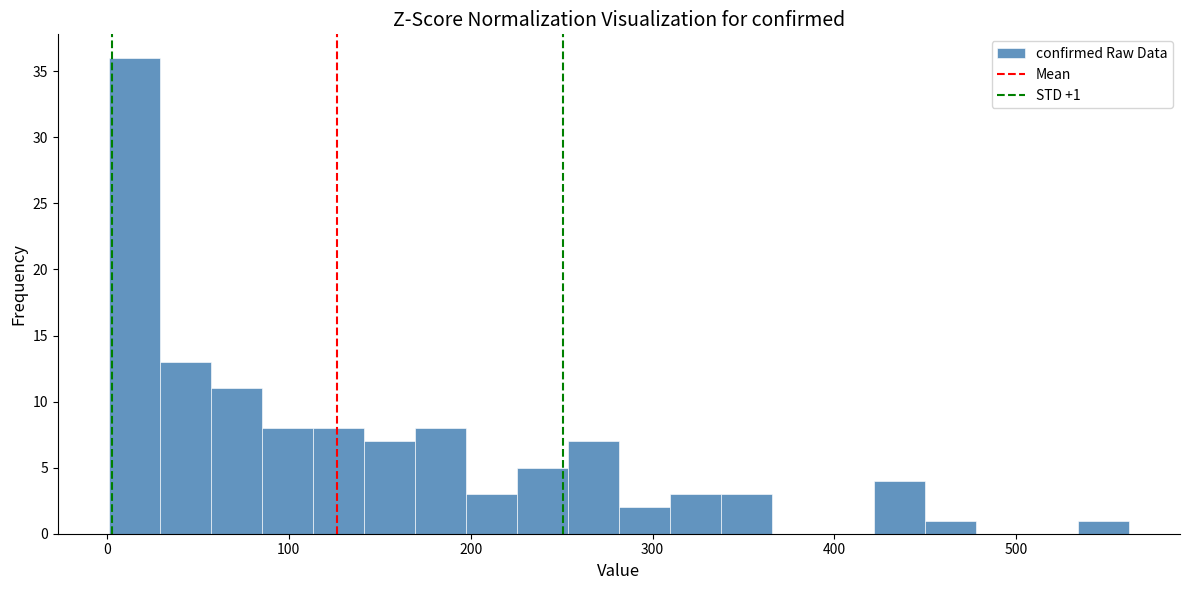

Around what value on the x-axis is the tallest bar? Give the approximate position of its centre, as read against the axis.

20